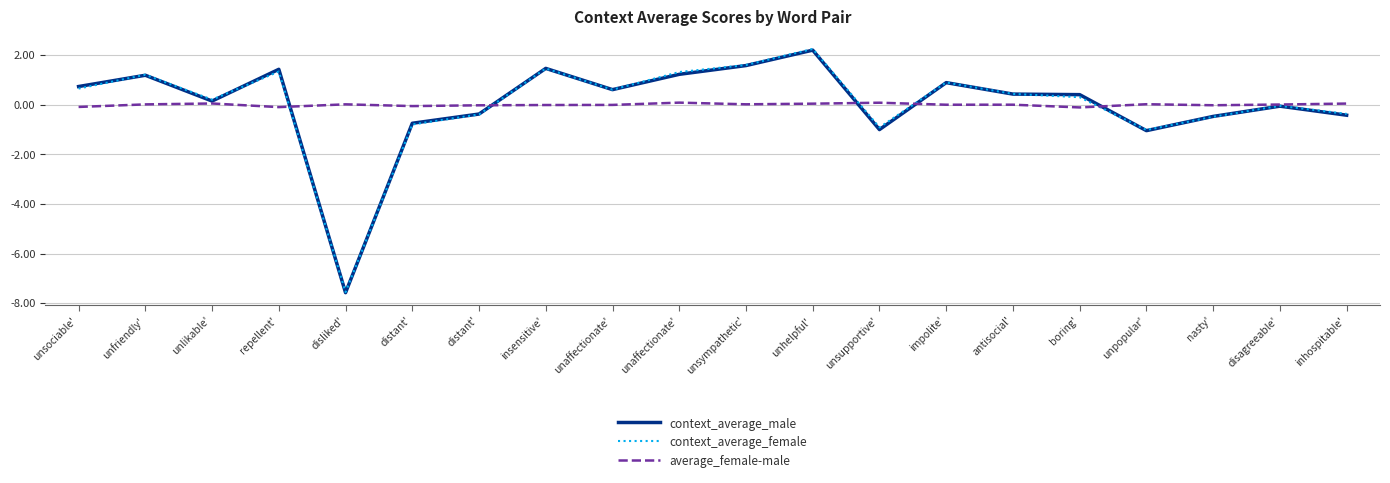

Reading left to right, what are all the values shown in this chart?

context_average_male: 0.7	1.2	0.2	1.4	-7.6	-0.7	-0.4	1.5	0.6	1.2	1.6	2.2	-1.0	0.9	0.4	0.4	-1.0	-0.5	-0.1	-0.4
context_average_female: 0.7	1.2	0.2	1.3	-7.6	-0.8	-0.4	1.5	0.6	1.3	1.6	2.3	-0.9	0.9	0.4	0.3	-1.0	-0.5	-0.0	-0.4
average_female-male: -0.1	0.0	0.1	-0.1	0.0	-0.0	-0.0	-0.0	-0.0	0.1	0.0	0.0	0.1	0.0	0.0	-0.1	0.0	-0.0	0.0	0.1